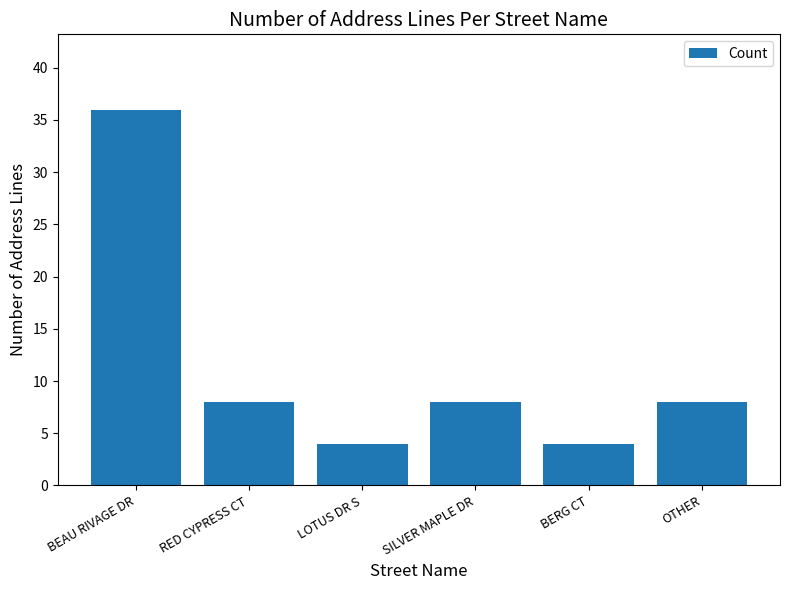

Reading left to right, list all the values displayed in this chart.

36	8	4	8	4	8